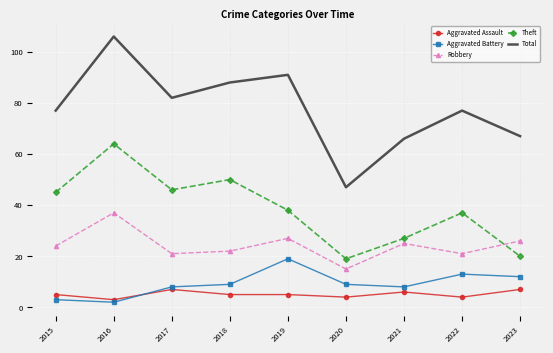

Which series has the largest total across all categories?

Total